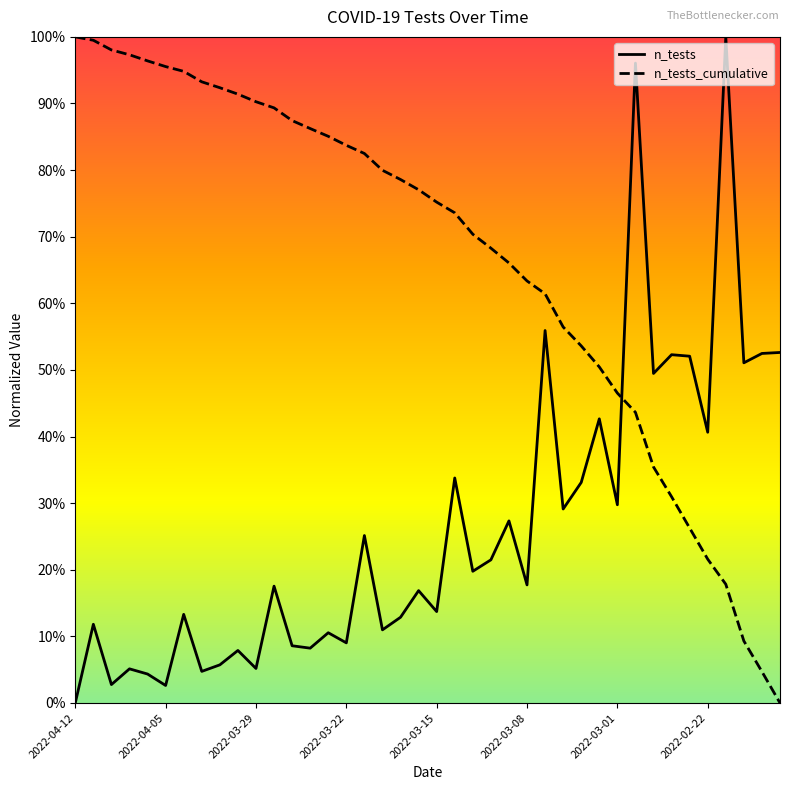

What is the average value of the n_tests_cumulative series?

0.7